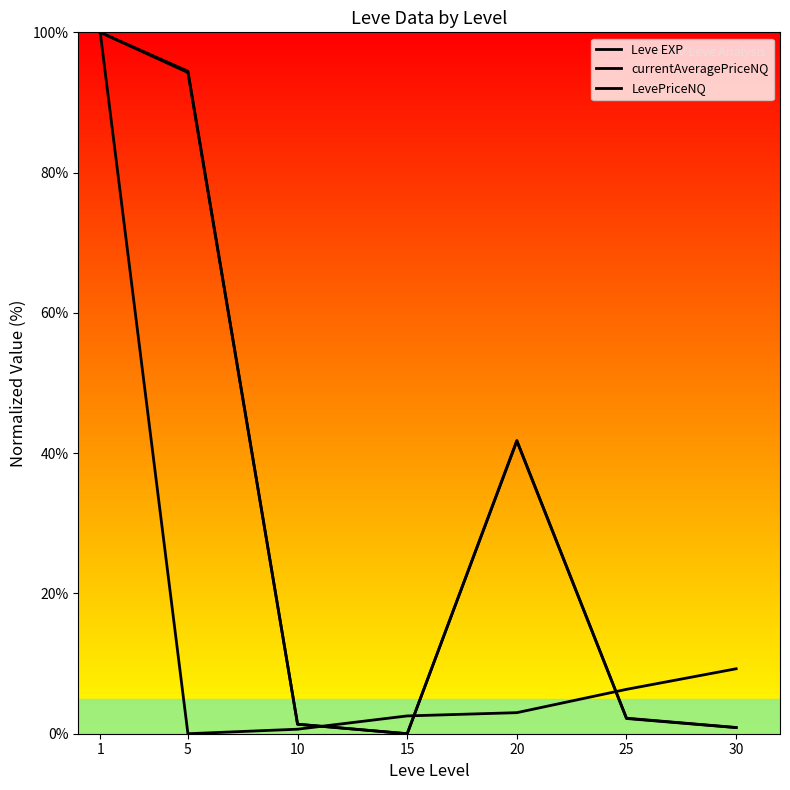

True or false: LevePriceNQ and currentAveragePriceNQ cross at least once.

False